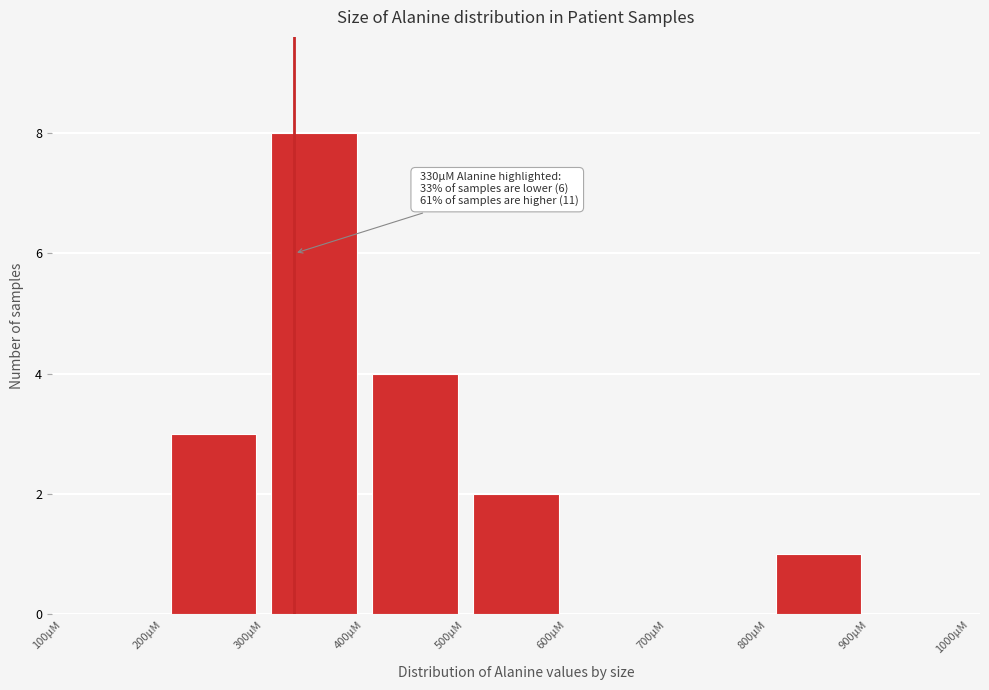

Over which range of the x-axis is the bar tallest?

300 to 400